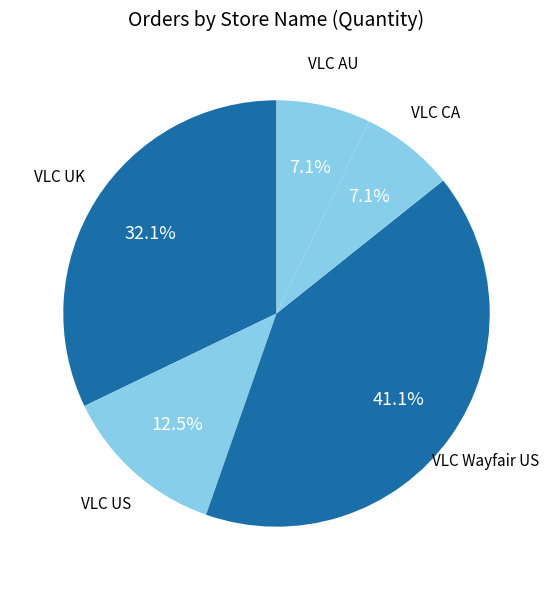

Is there a majority slice in this chart?

No